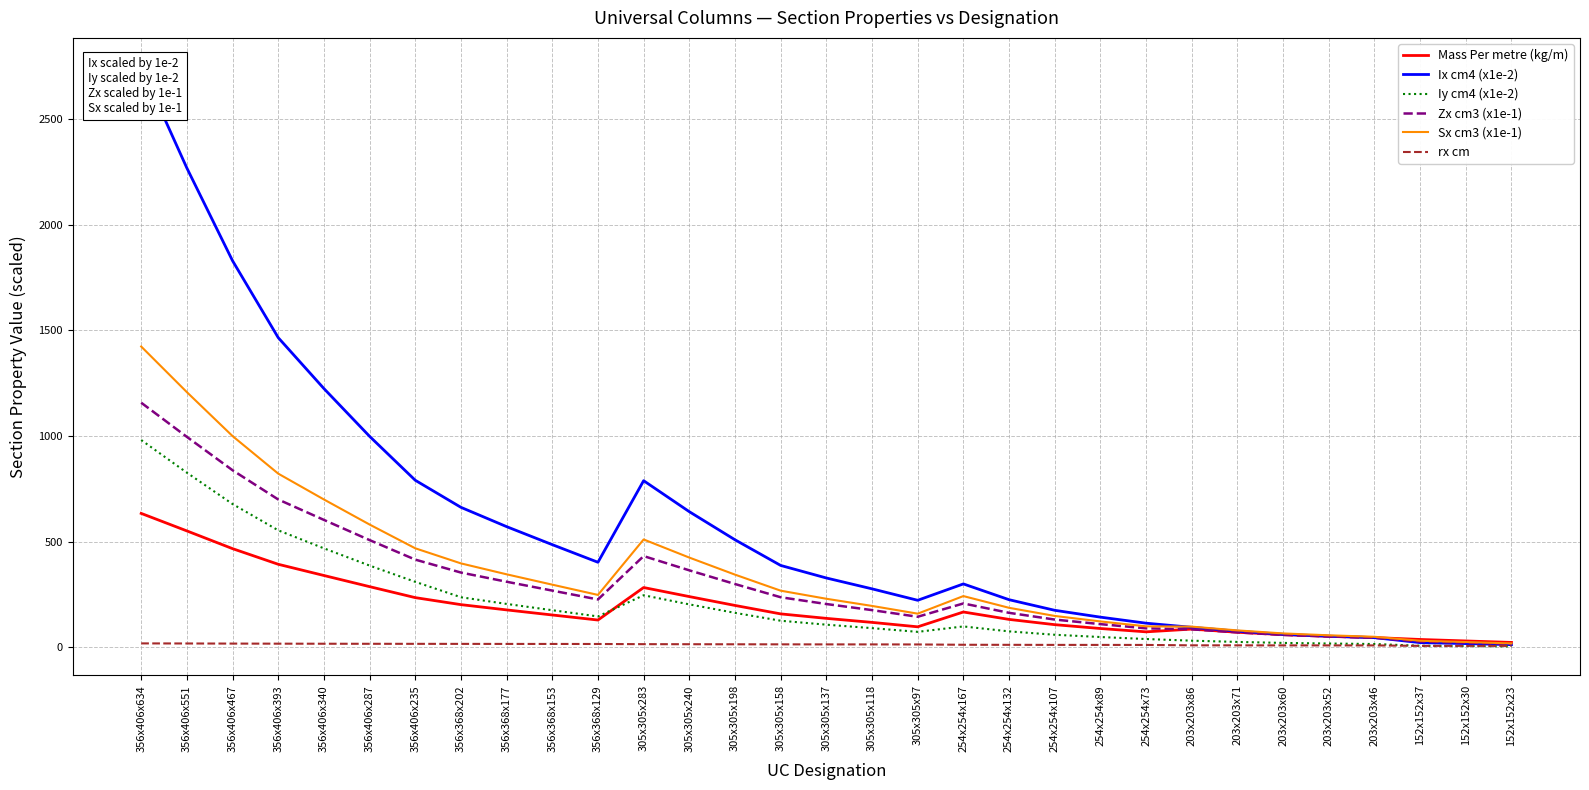

Where do Mass Per metre (kg/m) and Ix cm4 (x1e-2) first cross each other?

203x203x52 and 203x203x46